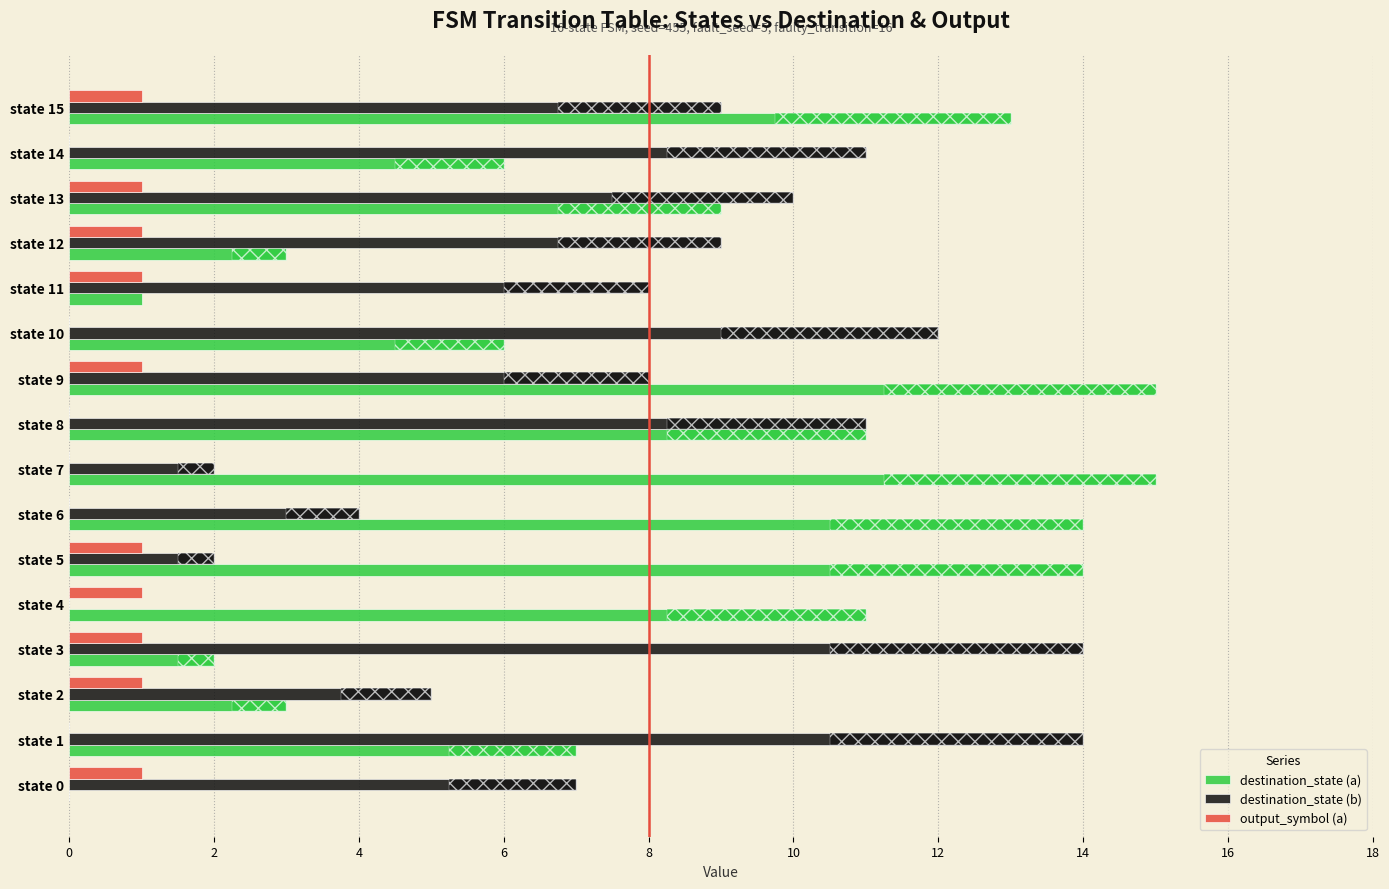

What is the sum of all destination_state (b) values?

126